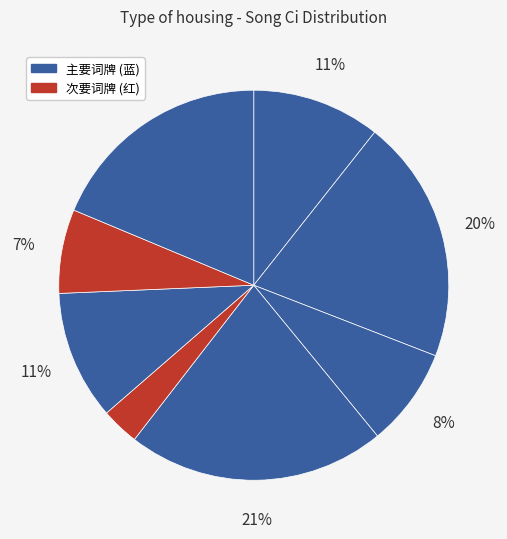

To the nearest percent, what is the difference between the largest and smallest slice percentages?

18%